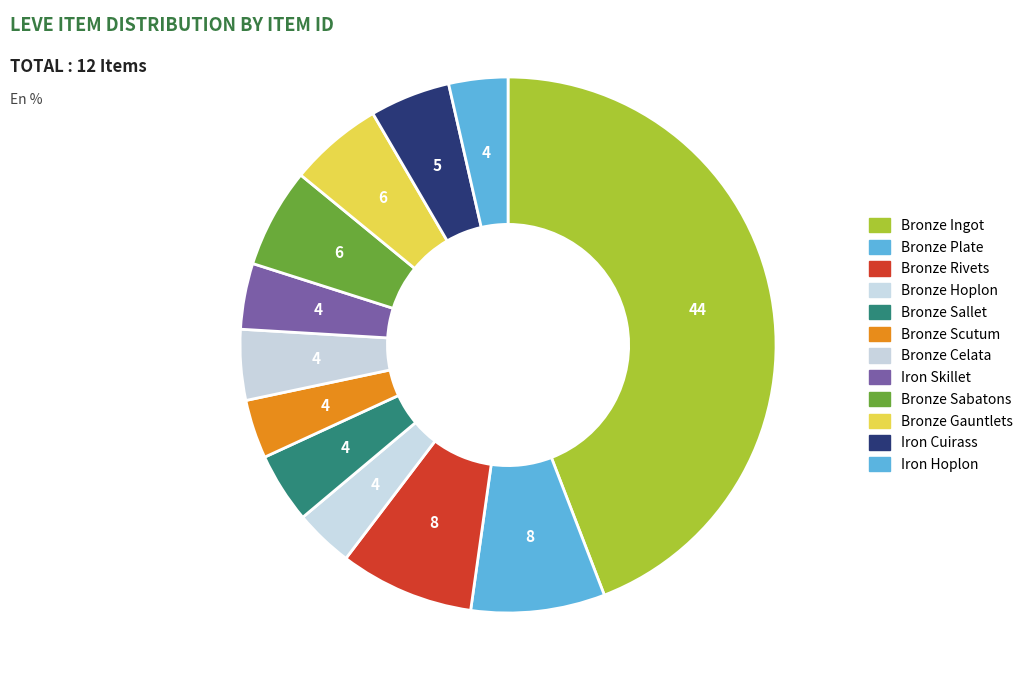

How many segments does this pie chart have?

12